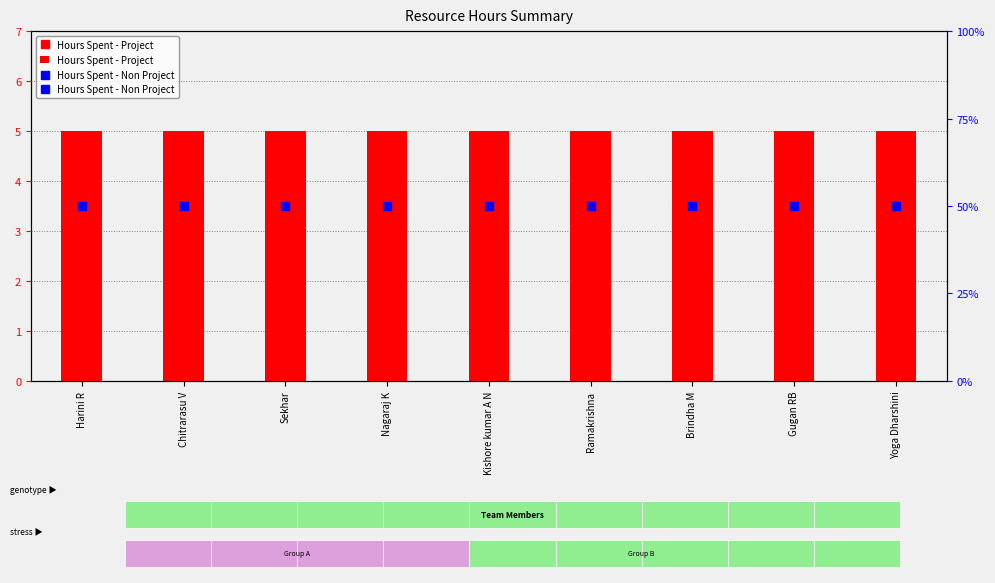

At how many categories does at least one series exceed 2?

9